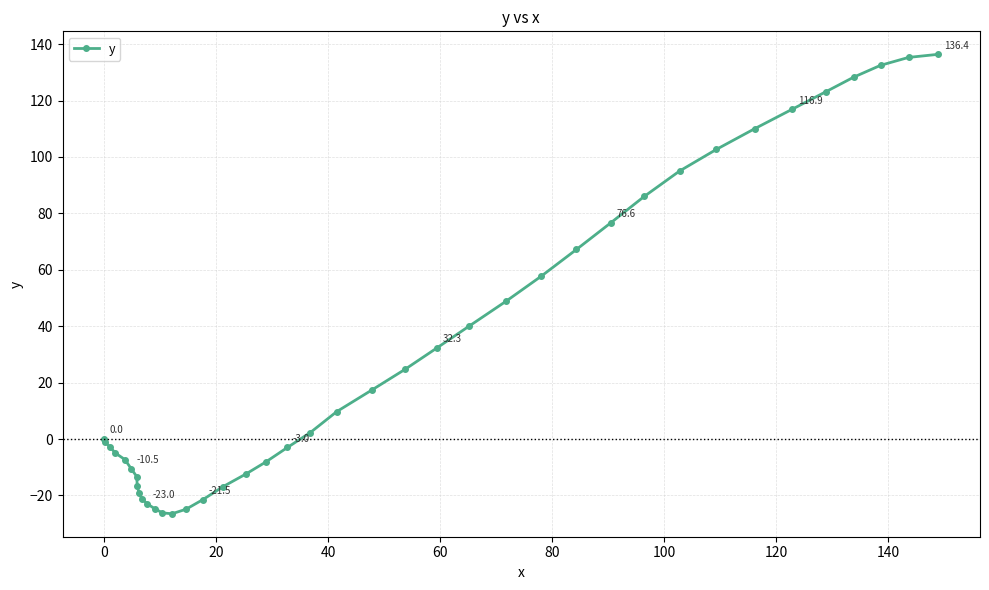

What is the sum of all values?

1258.6